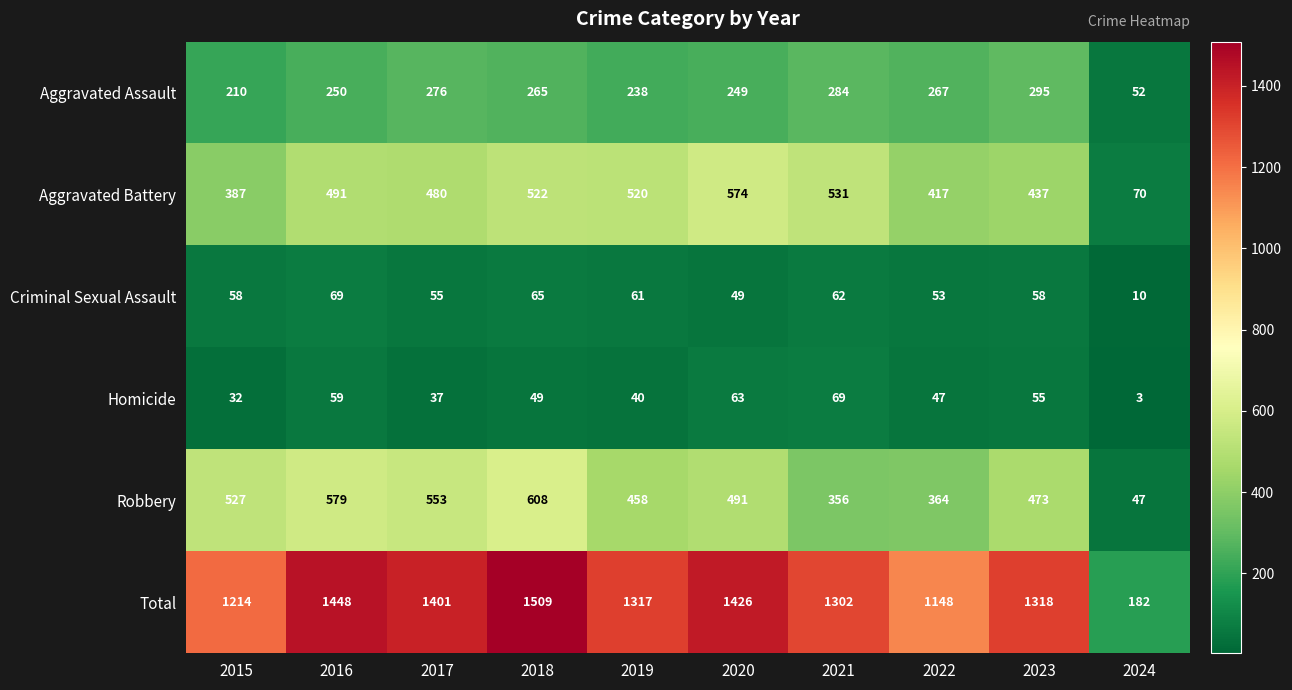

The value of Total at 2022 is 468. True or false?

False